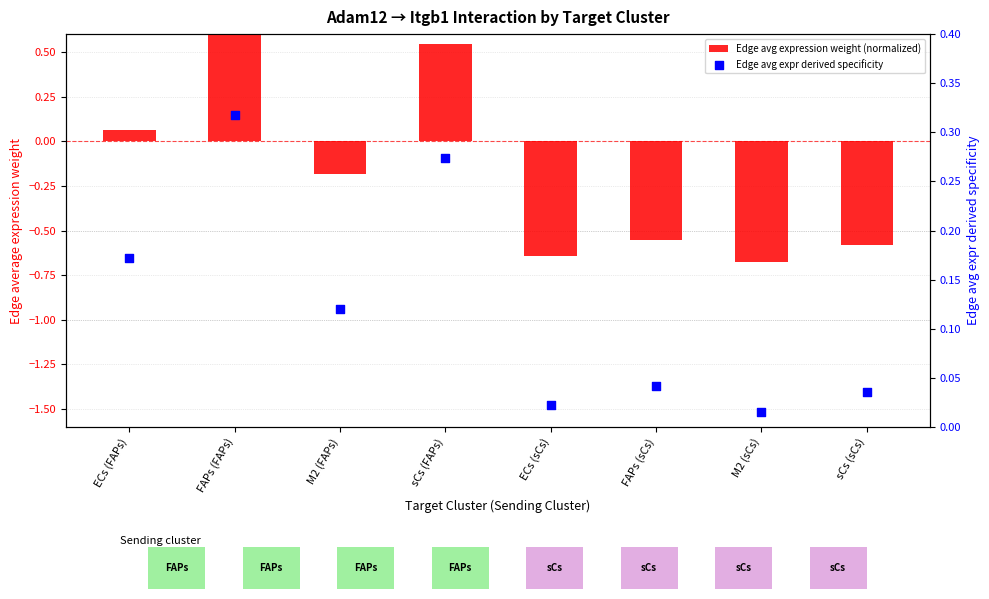

Is the value of Edge avg expression weight (normalized) at M2 (sCs) greater than the value of Edge avg expr derived specificity at M2 (sCs)?

No